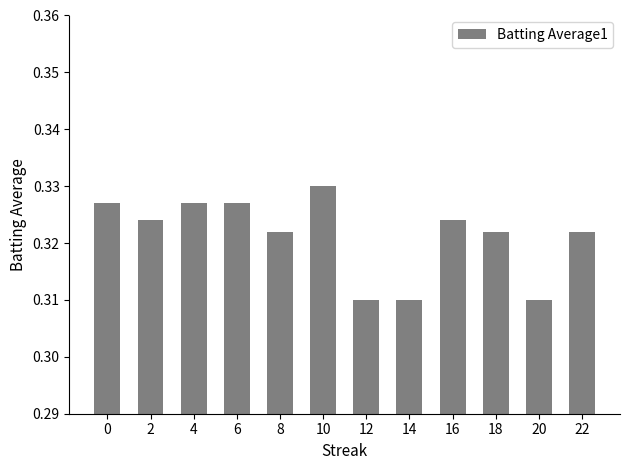

Count the values in the range 0 to 1.

12